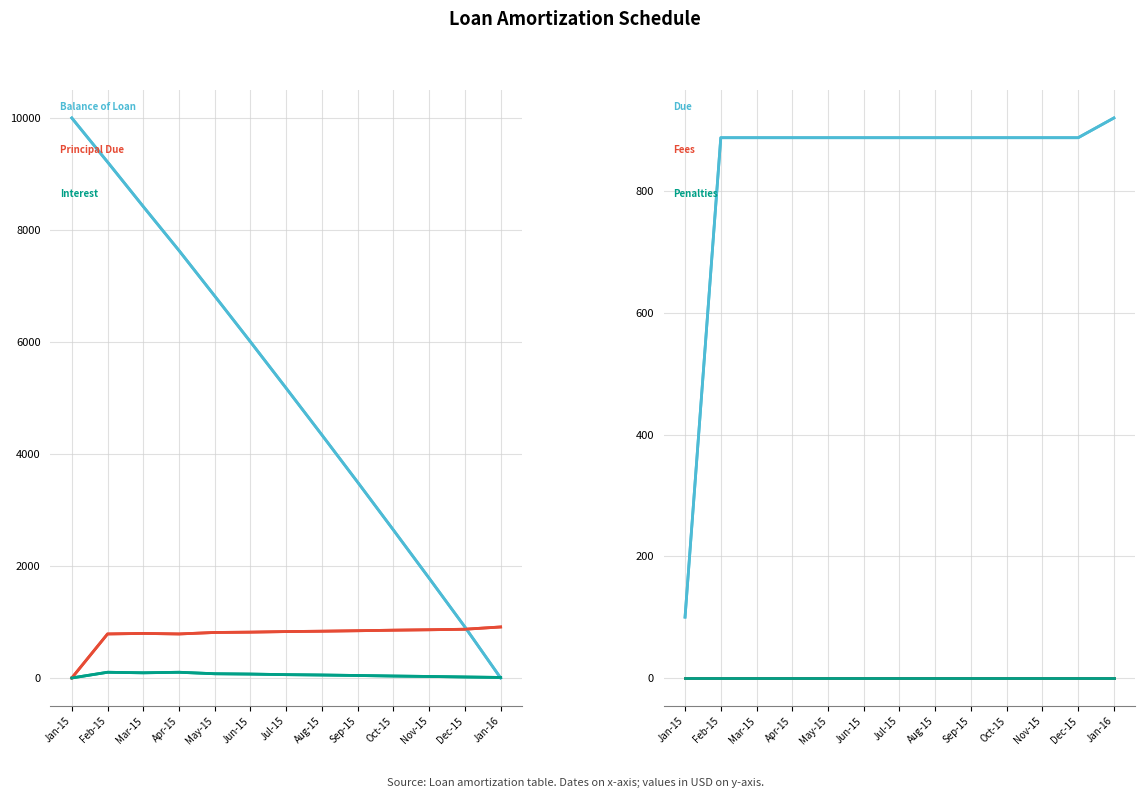

Which series has the widest spread of values?

Balance of Loan